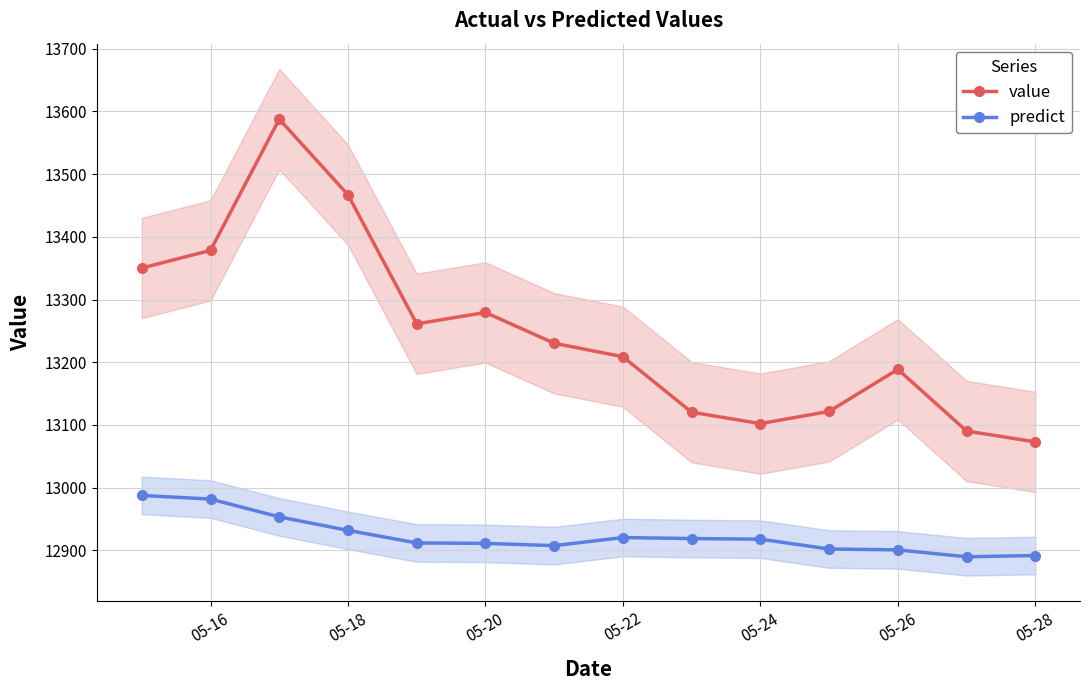

Rank the series by their maximum value, from lowest to highest.

predict, value